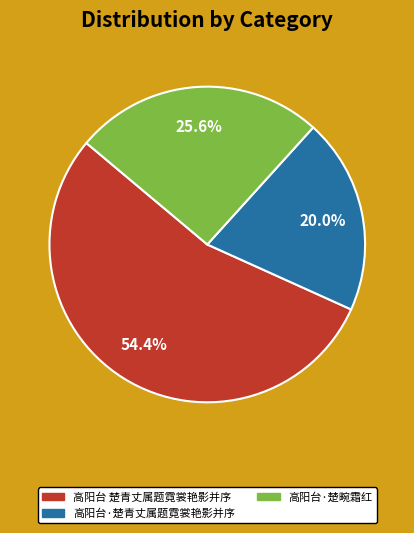

True or false: 高阳台 楚青丈属题霓裳艳影并序 accounts for 61% of the total.

False